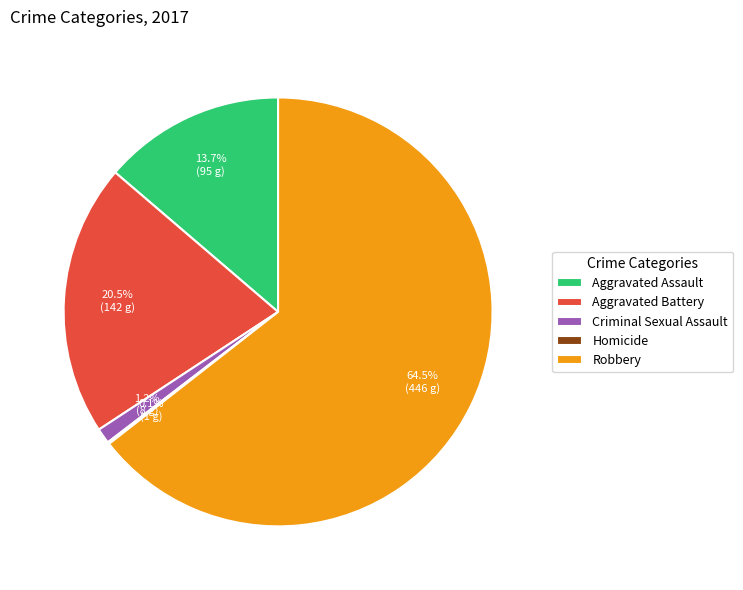

Approximately how many times larger is the value at Aggravated Battery compared to Aggravated Assault?

1.5